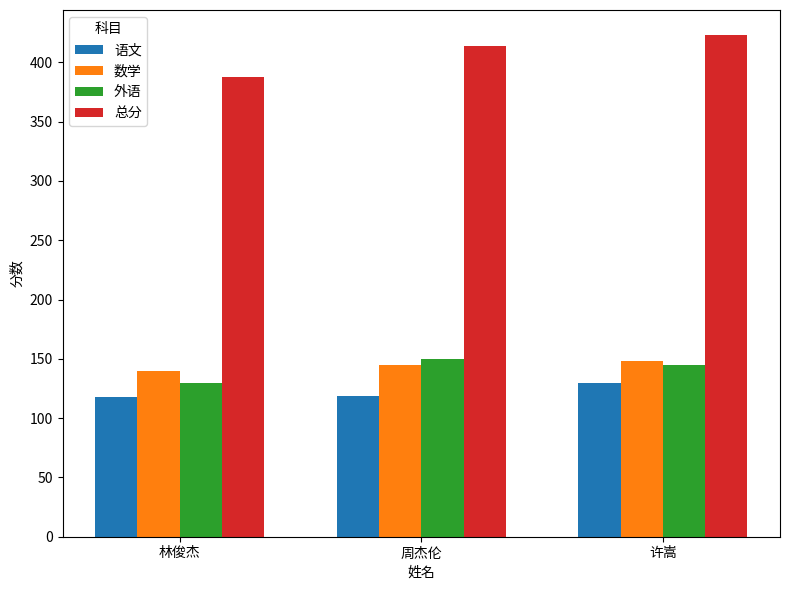

What is the total value across all series at 林俊杰?

776